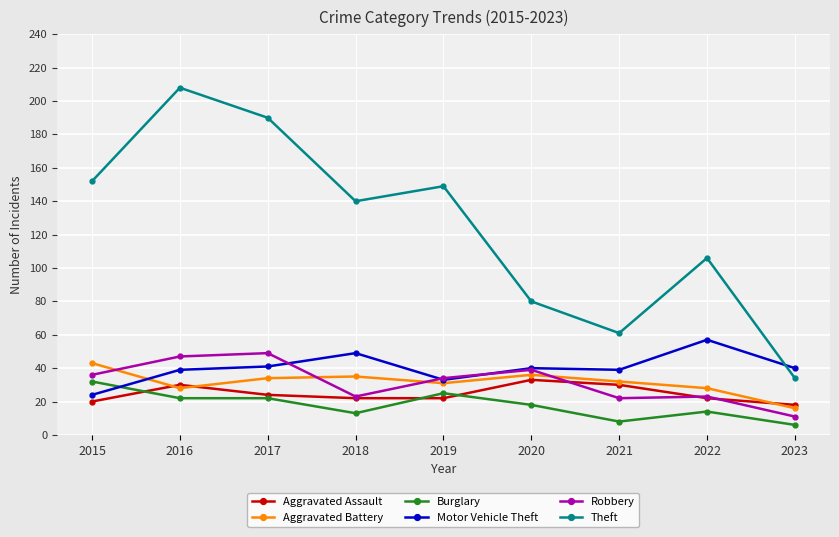

Which category has the lowest value across all series?

2023